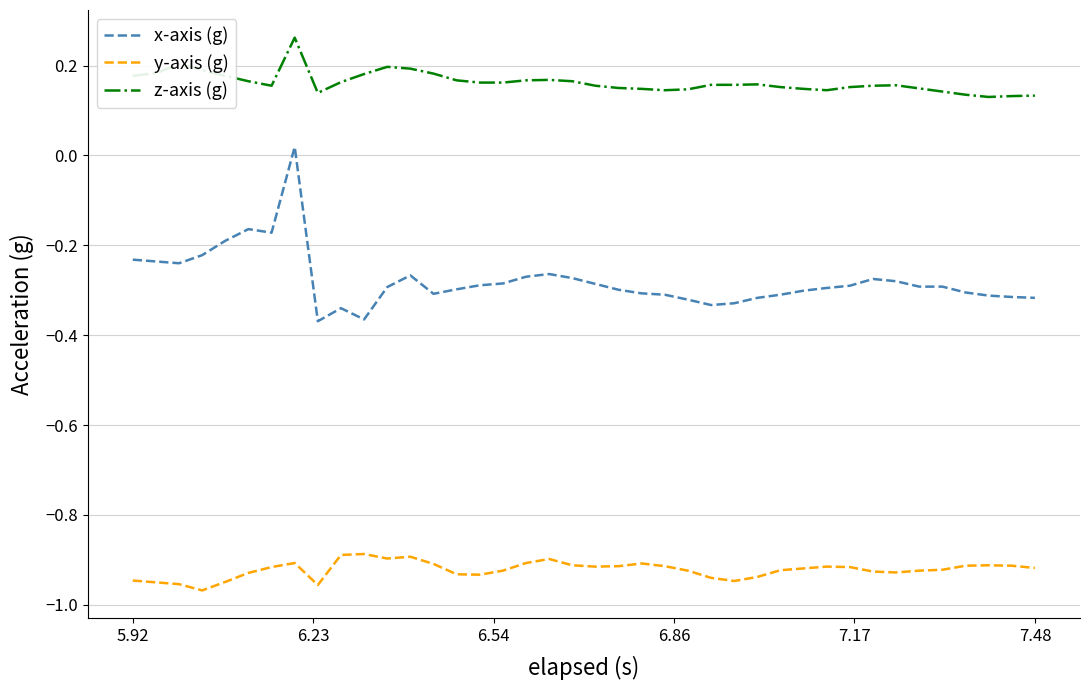

True or false: x-axis (g) and y-axis (g) intersect in this chart.

False